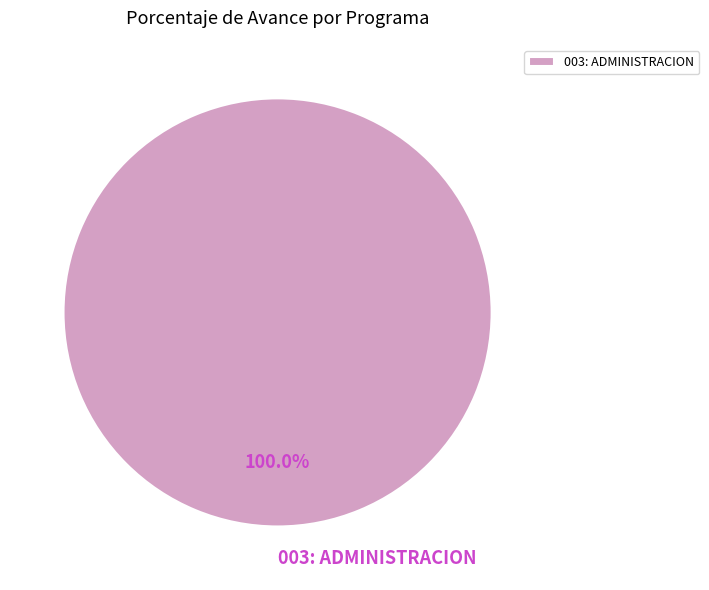

Rank the categories by value from lowest to highest.

003: ADMINISTRACION